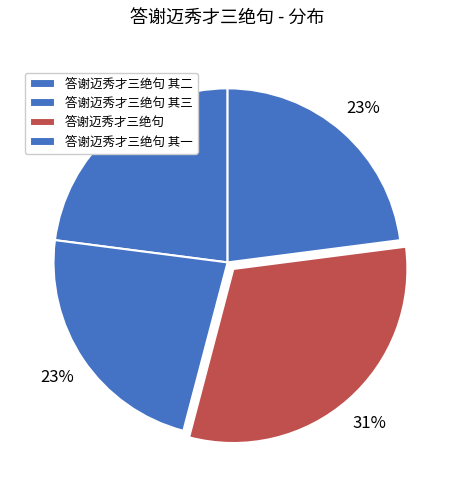

How many slices are in this pie chart?

4